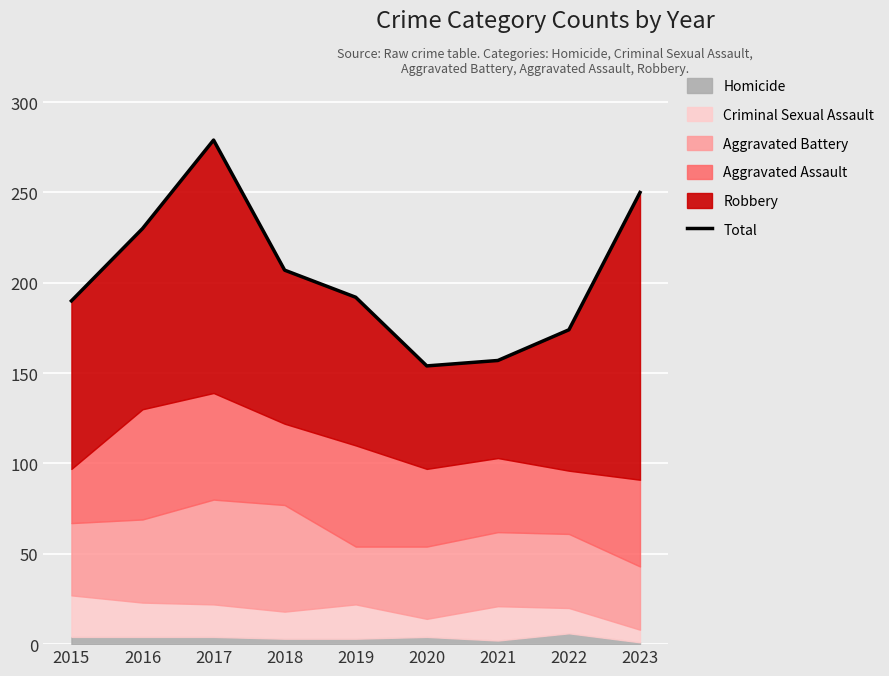

What is the change in value from 2022 to 2023?

+76